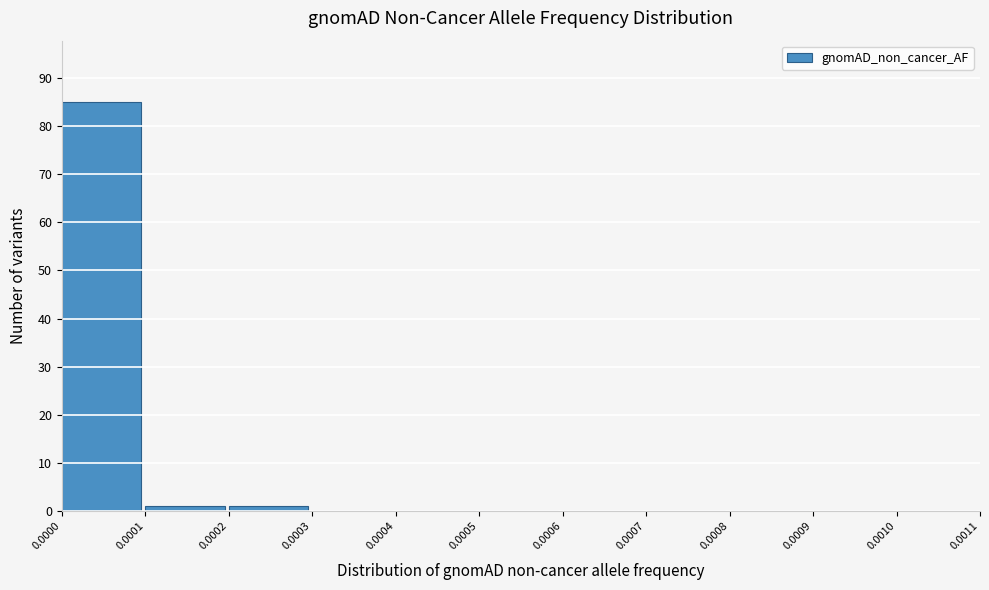

How tall is the bar that spans 0.0001 to 0.0002 on the x-axis? The values are not printed on the chart, so give them approximately, as read against the axis.

1